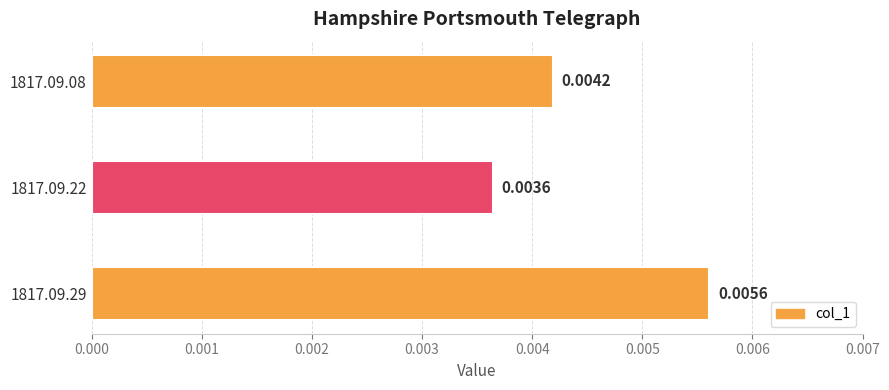

Rank the categories by value from highest to lowest.

1817.09.29, 1817.09.08, 1817.09.22